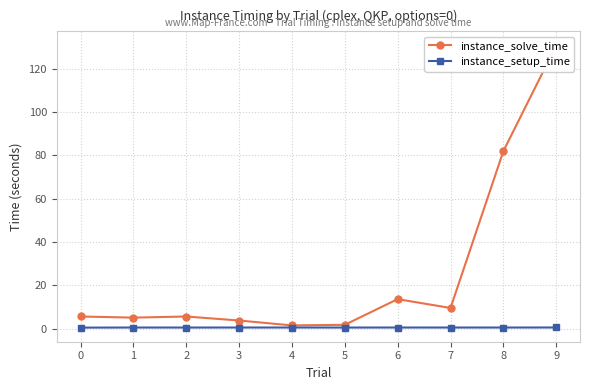

Reading left to right, list all the values displayed in this chart.

instance_solve_time: 5.6	5.1	5.6	3.7	1.5	1.8	13.6	9.5	81.9	130.7
instance_setup_time: 0.5	0.5	0.5	0.5	0.5	0.5	0.5	0.5	0.5	0.5